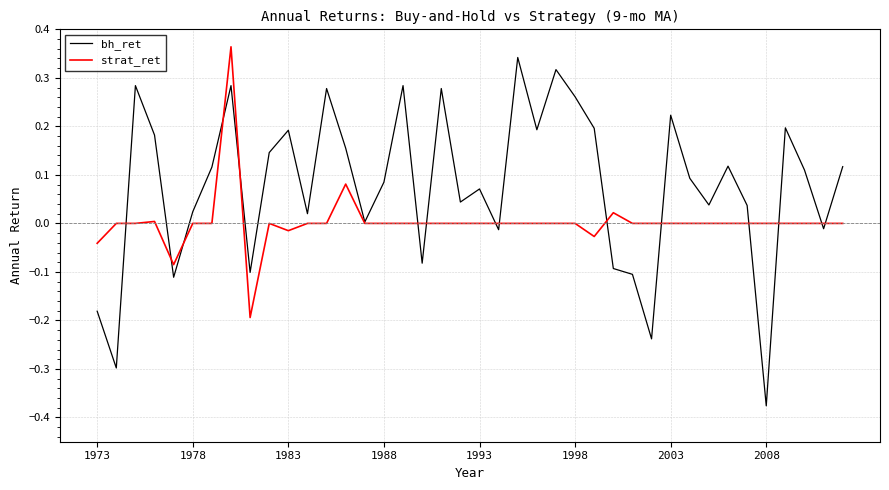

In bh_ret, how many points are lower than both neighbors (excluding endpoints)?

13